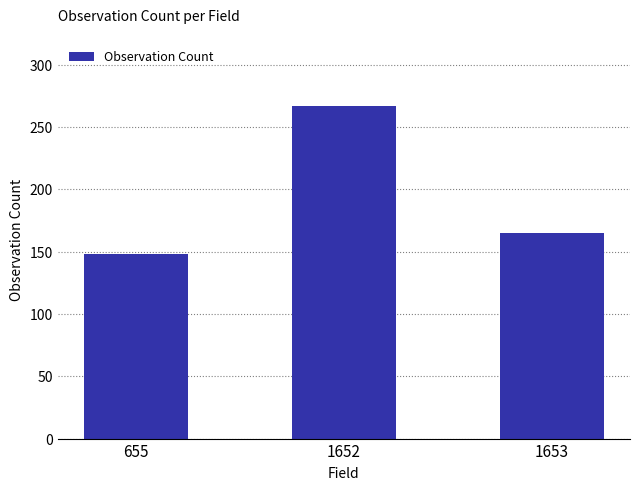

What is the difference between the values at 655 and 1653?

17